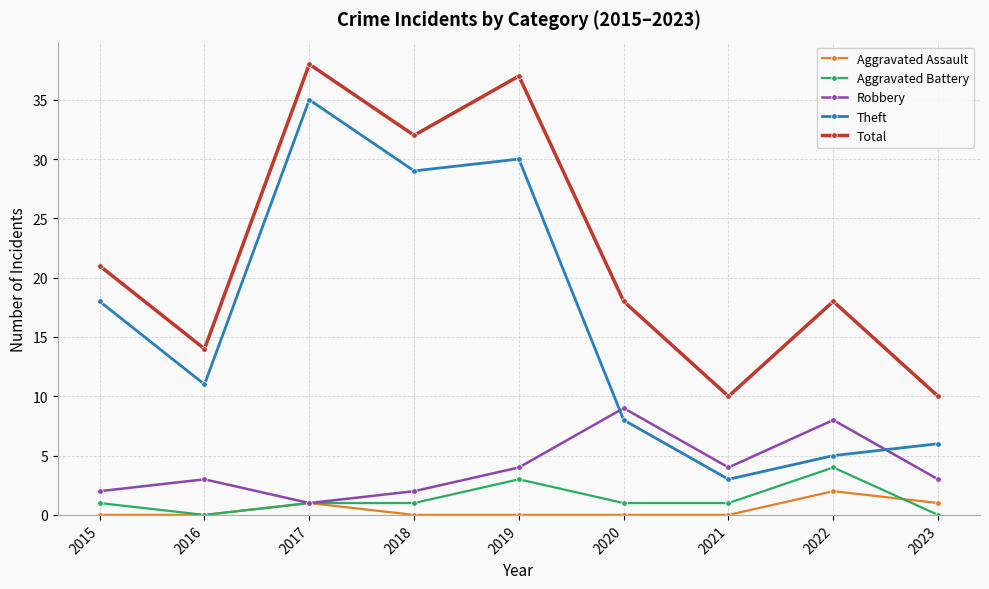

True or false: Aggravated Assault has more than 0 points higher than both neighbors.

True